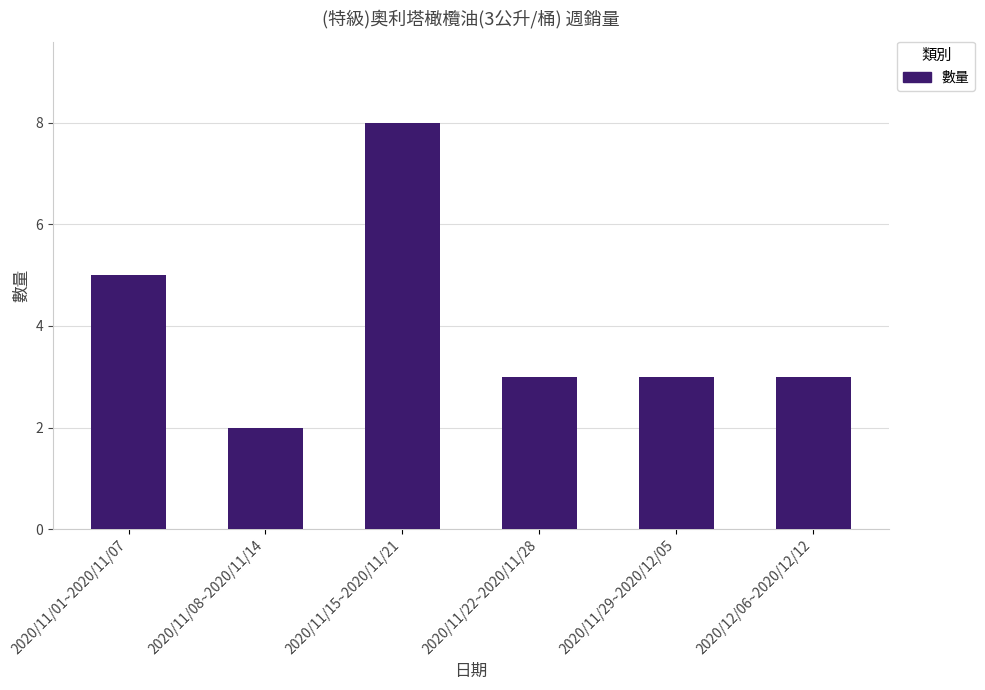

Approximately how many times larger is the value at 2020/11/01~2020/11/07 compared to 2020/11/08~2020/11/14?

2.5